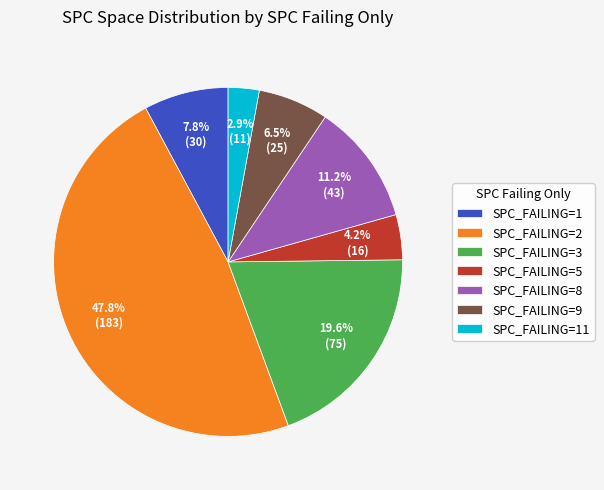

What is the largest slice in the pie chart?

SPC_FAILING=2